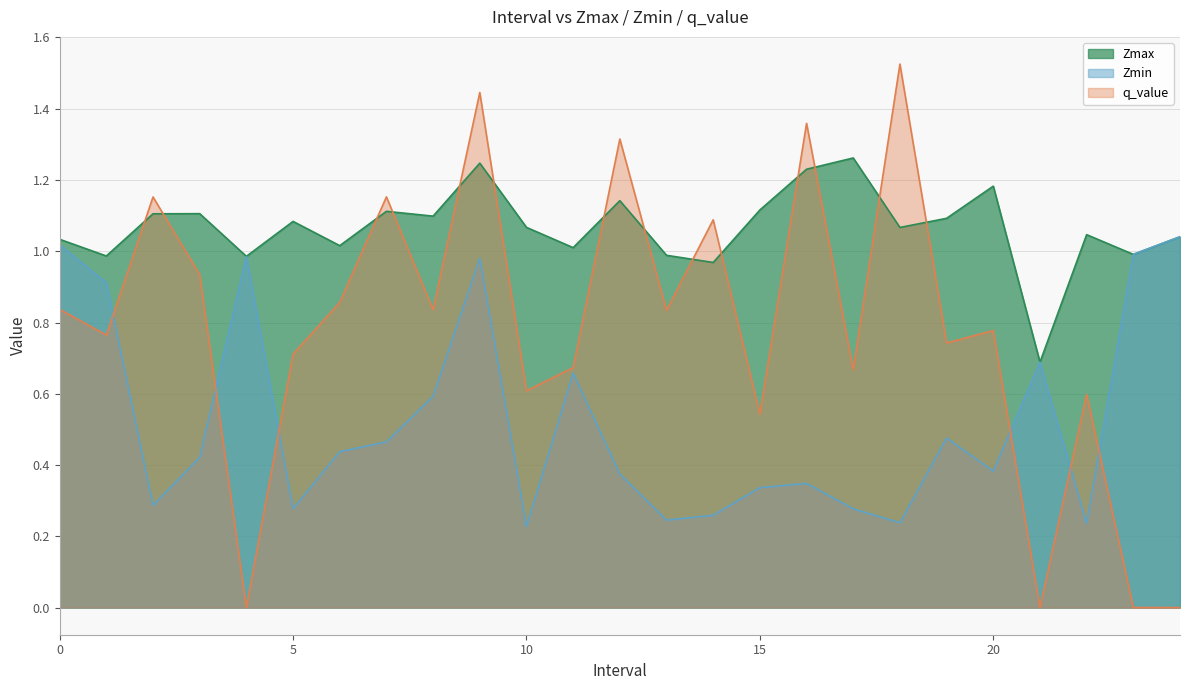

Between 16.0 and 5.0, which is larger?

16.0